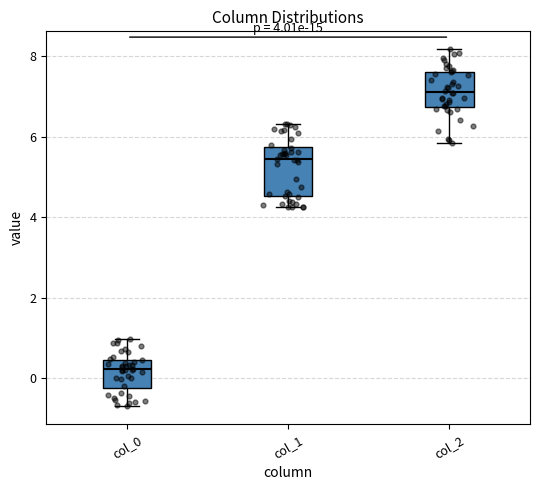

Which box's median line is the highest?

col_2